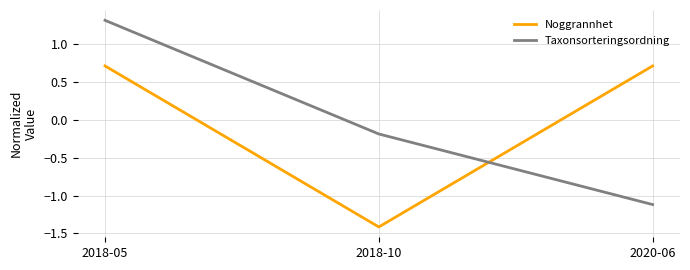

What are all the series names shown in the legend?

Noggrannhet, Taxonsorteringsordning